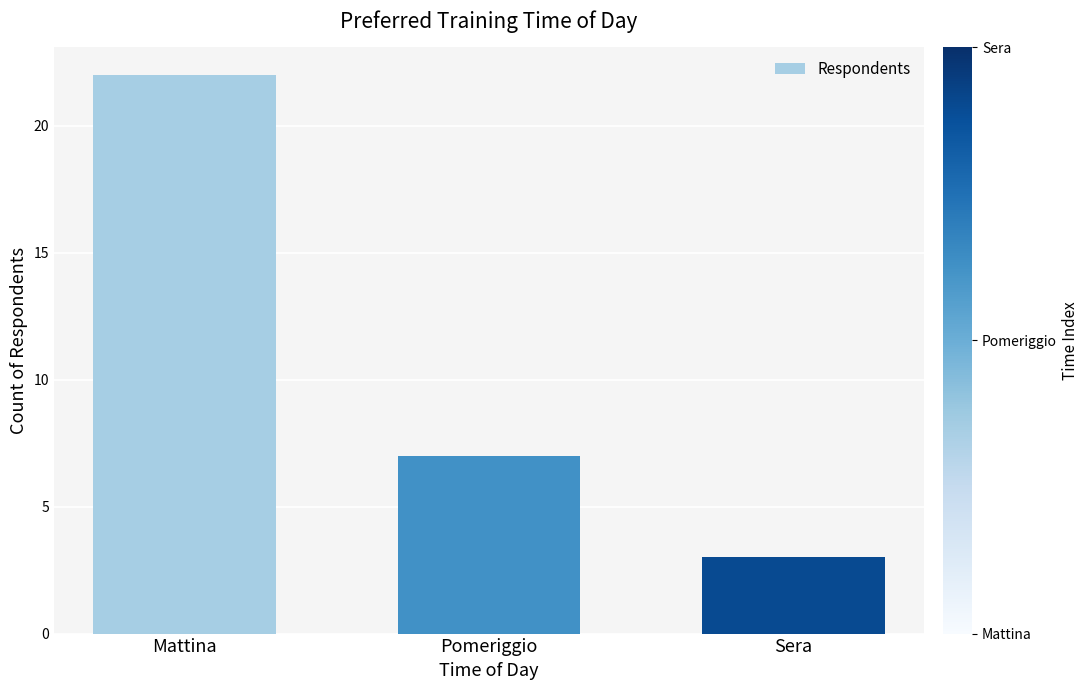

What is the ratio of the value at Mattina to the value at Pomeriggio?

3.1